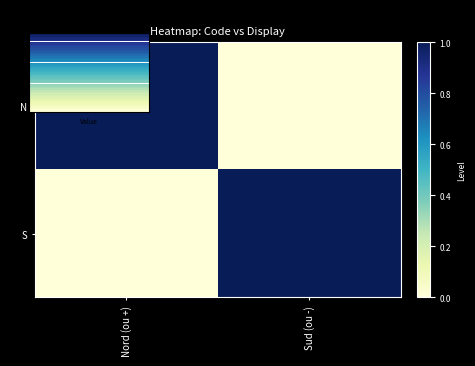

At which label is N closest to 0?

Sud (ou -)